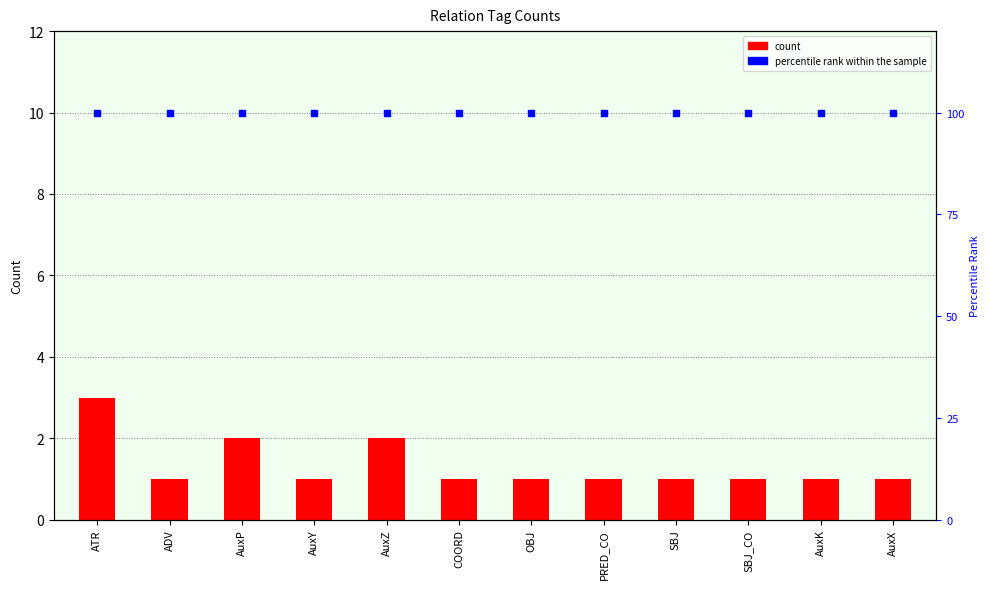

At how many categories does at least one series exceed 38?

12